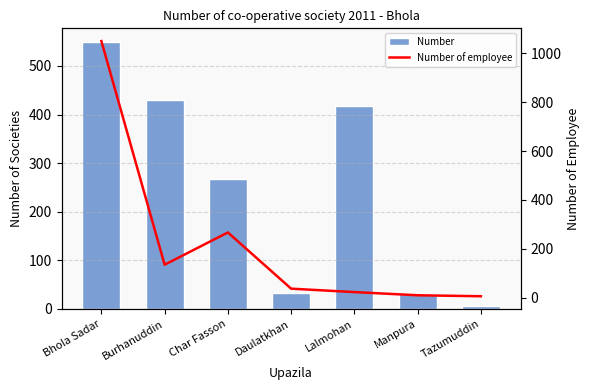

What is the label of the 6th bar from the left?

Manpura